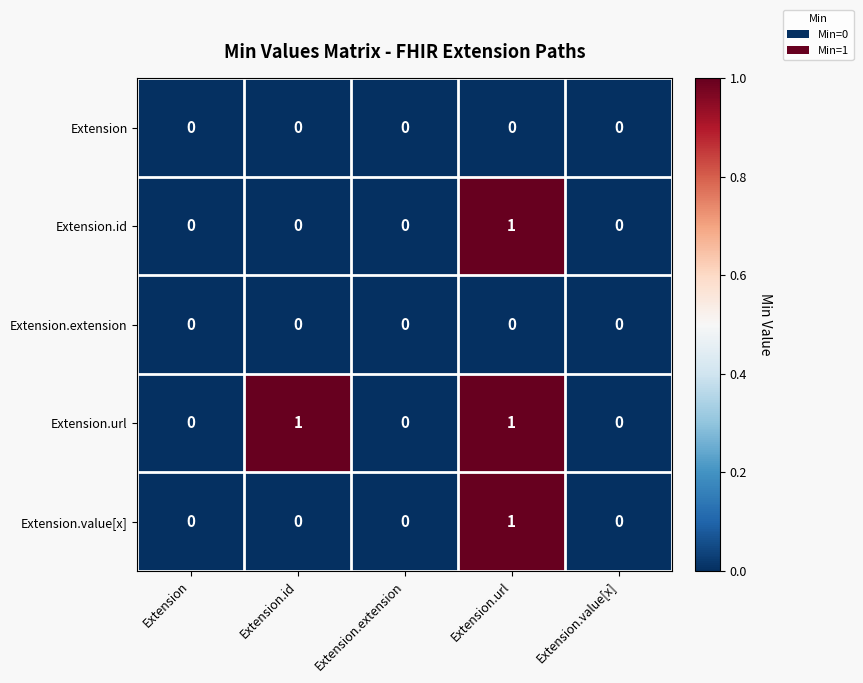

Which category has the highest value in the Extension.id series?

Extension.url